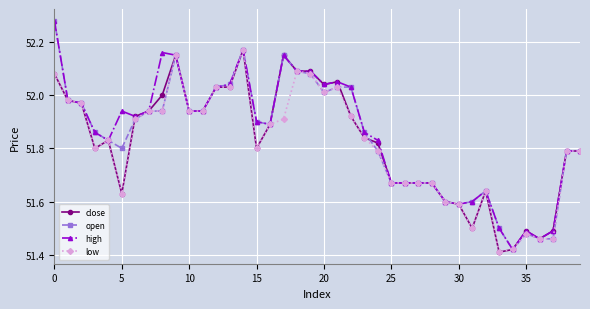

At how many categories does at least one series exceed 51?

40